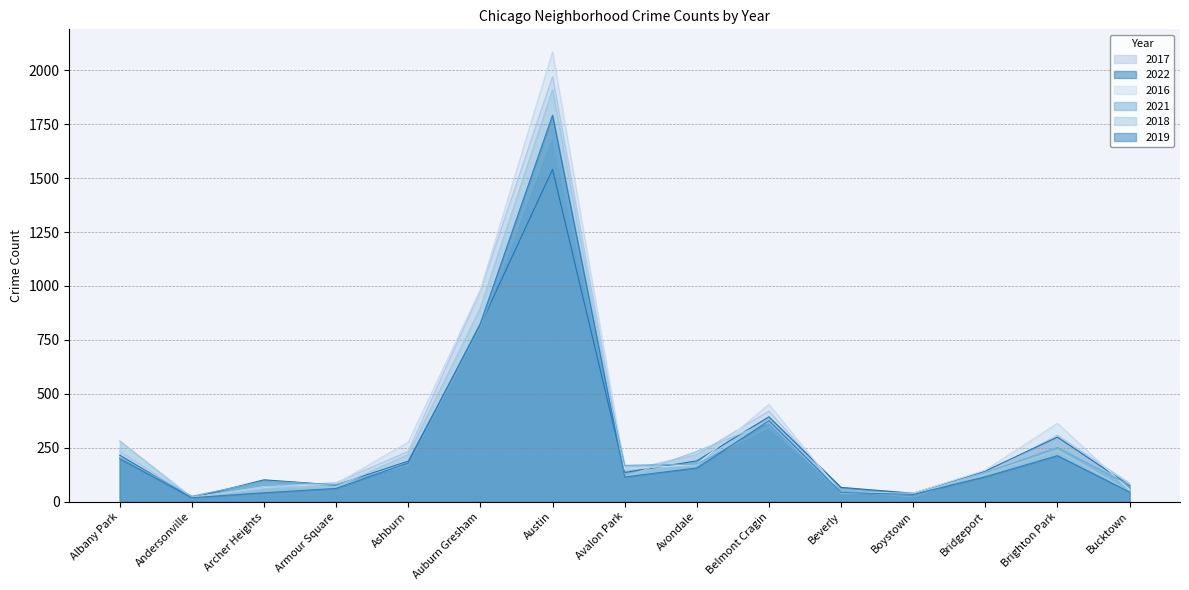

What is the maximum value for 2016?

2086